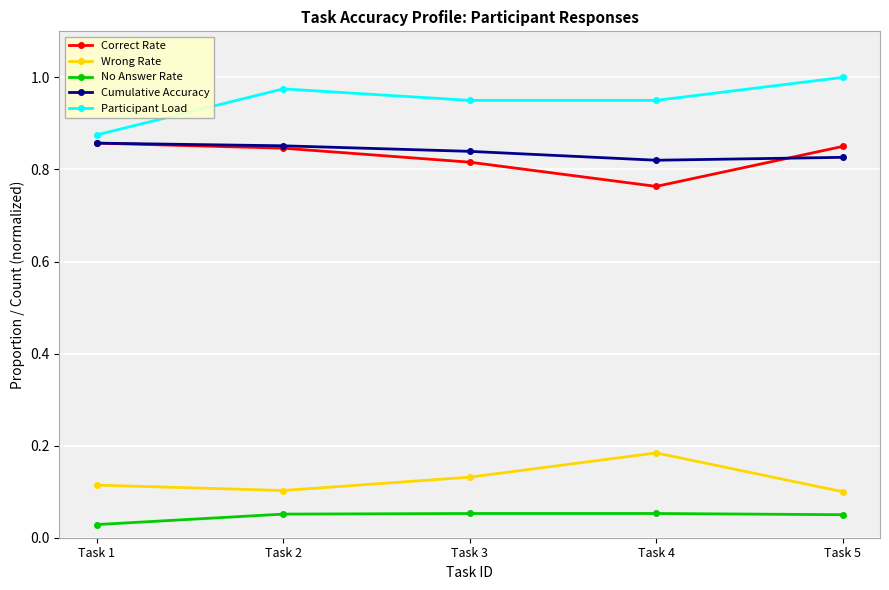

True or false: Participant Load and Correct Rate intersect in this chart.

False